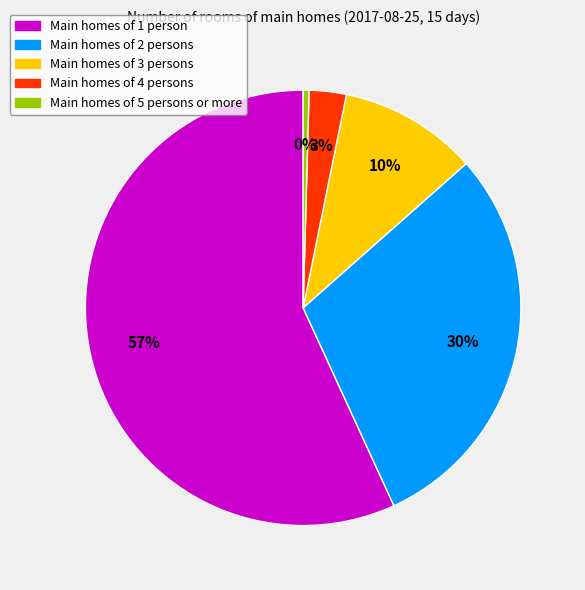

Does any single category account for the majority?

Yes